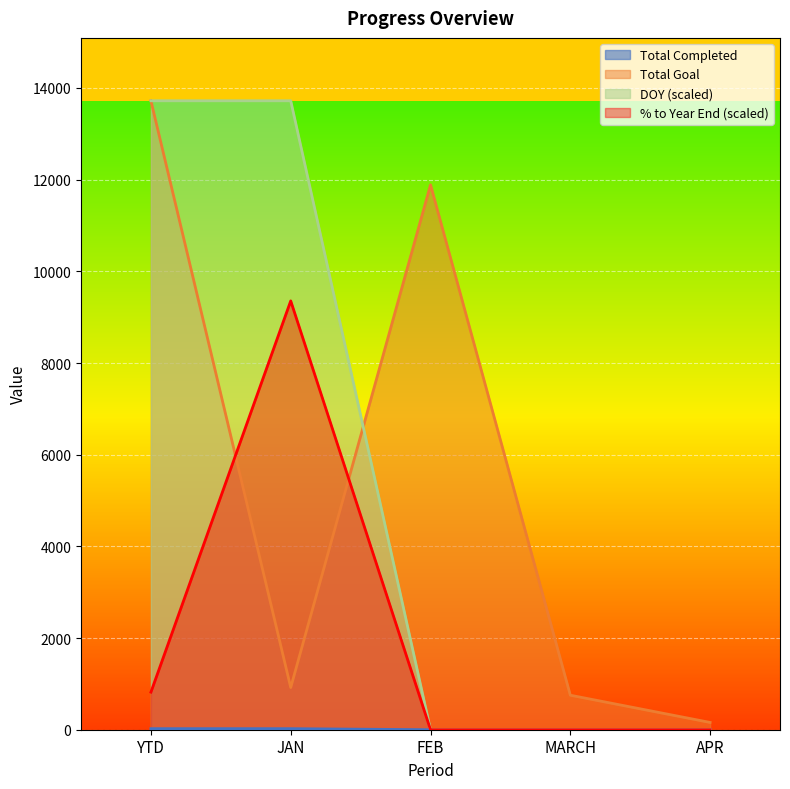

At which category is the sum across all series the highest?

YTD